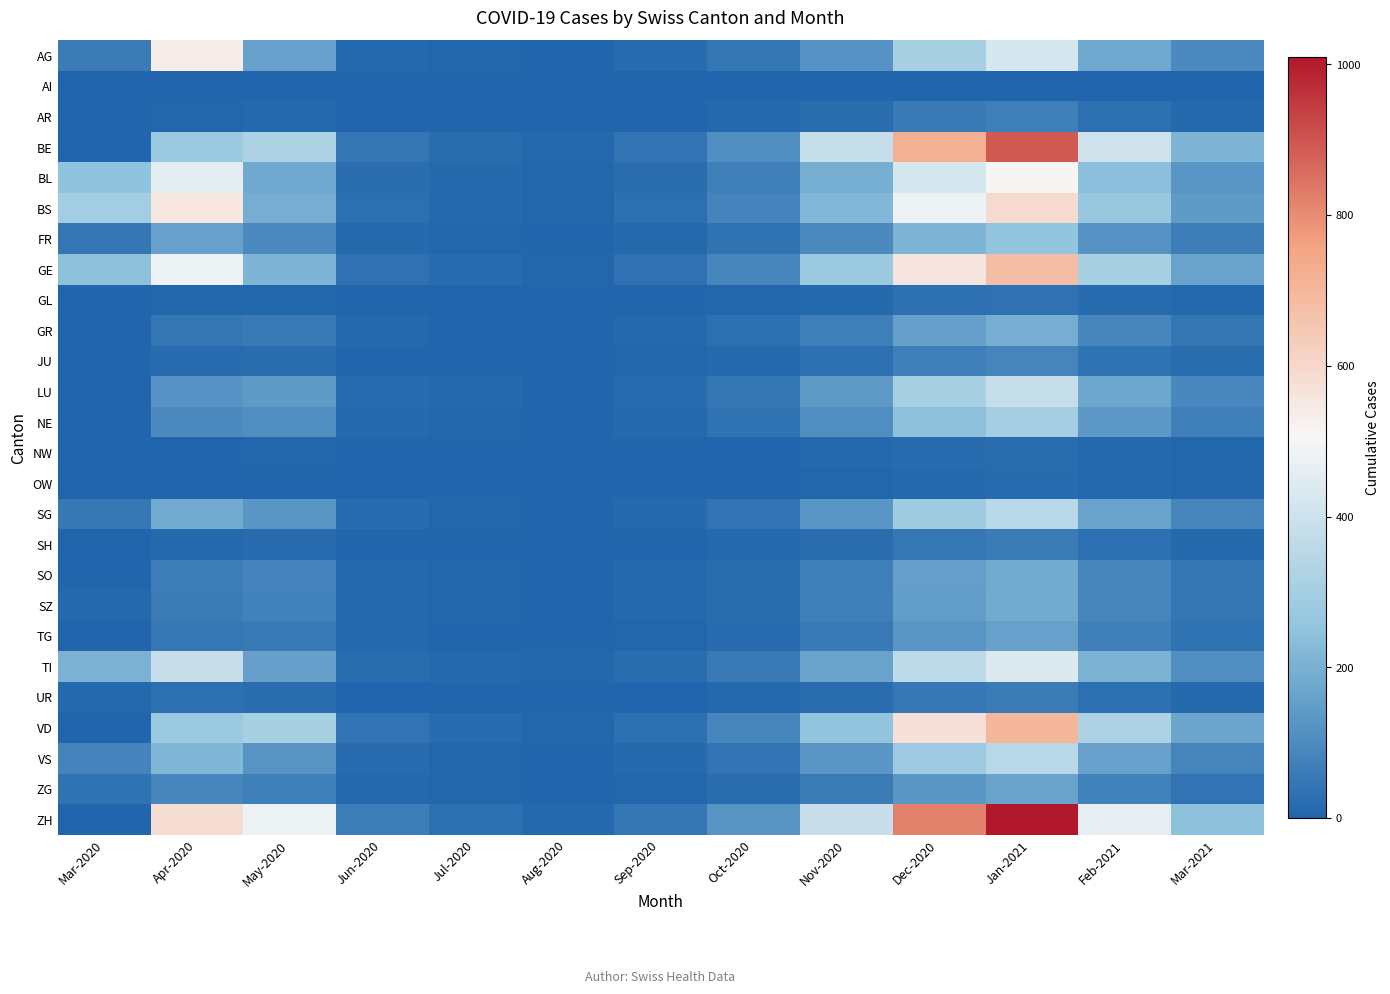

Reading right to left, extract all data points from this chart.

AG: Mar-2021=95	Feb-2021=180	Jan-2021=420	Dec-2020=310	Nov-2020=120	Oct-2020=45	Sep-2020=18	Aug-2020=2	Jul-2020=5	Jun-2020=10	May-2020=158	Apr-2020=535	Mar-2020=62
AI: Mar-2021=0	Feb-2021=1	Jan-2021=3	Dec-2020=2	Nov-2020=1	Oct-2020=0	Sep-2020=0	Aug-2020=0	Jul-2020=0	Jun-2020=0	May-2020=0	Apr-2020=0	Mar-2020=0
AR: Mar-2021=15	Feb-2021=30	Jan-2021=70	Dec-2020=55	Nov-2020=20	Oct-2020=8	Sep-2020=3	Aug-2020=0	Jul-2020=1	Jun-2020=2	May-2020=8	Apr-2020=5	Mar-2020=0
BE: Mar-2021=210	Feb-2021=410	Jan-2021=890	Dec-2020=720	Nov-2020=380	Oct-2020=110	Sep-2020=40	Aug-2020=8	Jul-2020=20	Jun-2020=45	May-2020=320	Apr-2020=280	Mar-2020=0
BL: Mar-2021=130	Feb-2021=240	Jan-2021=510	Dec-2020=420	Nov-2020=195	Oct-2020=68	Sep-2020=22	Aug-2020=5	Jul-2020=12	Jun-2020=25	May-2020=180	Apr-2020=460	Mar-2020=251
BS: Mar-2021=145	Feb-2021=270	Jan-2021=590	Dec-2020=480	Nov-2020=220	Oct-2020=80	Sep-2020=28	Aug-2020=6	Jul-2020=15	Jun-2020=30	May-2020=190	Apr-2020=550	Mar-2020=292
FR: Mar-2021=65	Feb-2021=120	Jan-2021=260	Dec-2020=210	Nov-2020=95	Oct-2020=38	Sep-2020=14	Aug-2020=2	Jul-2020=6	Jun-2020=12	May-2020=95	Apr-2020=160	Mar-2020=46
GE: Mar-2021=165	Feb-2021=310	Jan-2021=680	Dec-2020=560	Nov-2020=280	Oct-2020=90	Sep-2020=32	Aug-2020=7	Jul-2020=18	Jun-2020=35	May-2020=210	Apr-2020=480	Mar-2020=241
GL: Mar-2021=8	Feb-2021=16	Jan-2021=35	Dec-2020=28	Nov-2020=12	Oct-2020=5	Sep-2020=2	Aug-2020=0	Jul-2020=0	Jun-2020=1	May-2020=6	Apr-2020=4	Mar-2020=0
GR: Mar-2021=46	Feb-2021=88	Jan-2021=190	Dec-2020=155	Nov-2020=70	Oct-2020=28	Sep-2020=10	Aug-2020=1	Jul-2020=3	Jun-2020=8	May-2020=55	Apr-2020=45	Mar-2020=0
JU: Mar-2021=20	Feb-2021=39	Jan-2021=84	Dec-2020=68	Nov-2020=30	Oct-2020=12	Sep-2020=4	Aug-2020=0	Jul-2020=1	Jun-2020=3	May-2020=22	Apr-2020=18	Mar-2020=0
LU: Mar-2021=92	Feb-2021=175	Jan-2021=380	Dec-2020=310	Nov-2020=140	Oct-2020=45	Sep-2020=16	Aug-2020=3	Jul-2020=8	Jun-2020=18	May-2020=145	Apr-2020=120	Mar-2020=0
NE: Mar-2021=72	Feb-2021=138	Jan-2021=300	Dec-2020=245	Nov-2020=110	Oct-2020=36	Sep-2020=13	Aug-2020=2	Jul-2020=6	Jun-2020=14	May-2020=110	Apr-2020=95	Mar-2020=0
NW: Mar-2021=5	Feb-2021=10	Jan-2021=22	Dec-2020=18	Nov-2020=8	Oct-2020=3	Sep-2020=1	Aug-2020=0	Jul-2020=0	Jun-2020=1	May-2020=4	Apr-2020=3	Mar-2020=0
OW: Mar-2021=4	Feb-2021=8	Jan-2021=17	Dec-2020=14	Nov-2020=6	Oct-2020=2	Sep-2020=1	Aug-2020=0	Jul-2020=0	Jun-2020=0	May-2020=3	Apr-2020=2	Mar-2020=0
SG: Mar-2021=85	Feb-2021=162	Jan-2021=350	Dec-2020=285	Nov-2020=130	Oct-2020=42	Sep-2020=15	Aug-2020=2	Jul-2020=7	Jun-2020=16	May-2020=130	Apr-2020=185	Mar-2020=50
SH: Mar-2021=15	Feb-2021=28	Jan-2021=62	Dec-2020=50	Nov-2020=22	Oct-2020=8	Sep-2020=3	Aug-2020=0	Jul-2020=1	Jun-2020=2	May-2020=18	Apr-2020=14	Mar-2020=0
SO: Mar-2021=45	Feb-2021=85	Jan-2021=185	Dec-2020=150	Nov-2020=68	Oct-2020=22	Sep-2020=8	Aug-2020=1	Jul-2020=4	Jun-2020=10	May-2020=80	Apr-2020=65	Mar-2020=0
SZ: Mar-2021=44	Feb-2021=84	Jan-2021=182	Dec-2020=148	Nov-2020=68	Oct-2020=22	Sep-2020=8	Aug-2020=1	Jul-2020=4	Jun-2020=10	May-2020=75	Apr-2020=62	Mar-2020=10
TG: Mar-2021=38	Feb-2021=73	Jan-2021=158	Dec-2020=128	Nov-2020=58	Oct-2020=19	Sep-2020=7	Aug-2020=1	Jul-2020=3	Jun-2020=8	May-2020=58	Apr-2020=48	Mar-2020=0
TI: Mar-2021=107	Feb-2021=202	Jan-2021=440	Dec-2020=360	Nov-2020=165	Oct-2020=56	Sep-2020=20	Aug-2020=4	Jul-2020=10	Jun-2020=22	May-2020=155	Apr-2020=390	Mar-2020=202
UR: Mar-2021=15	Feb-2021=28	Jan-2021=62	Dec-2020=50	Nov-2020=22	Oct-2020=8	Sep-2020=3	Aug-2020=0	Jul-2020=1	Jun-2020=3	May-2020=22	Apr-2020=28	Mar-2020=11
VD: Mar-2021=170	Feb-2021=322	Jan-2021=700	Dec-2020=570	Nov-2020=260	Oct-2020=84	Sep-2020=30	Aug-2020=7	Jul-2020=19	Jun-2020=42	May-2020=310	Apr-2020=280	Mar-2020=0
VS: Mar-2021=84	Feb-2021=160	Jan-2021=348	Dec-2020=282	Nov-2020=128	Oct-2020=42	Sep-2020=15	Aug-2020=2	Jul-2020=7	Jun-2020=16	May-2020=125	Apr-2020=215	Mar-2020=81
ZG: Mar-2021=40	Feb-2021=75	Jan-2021=164	Dec-2020=133	Nov-2020=60	Oct-2020=20	Sep-2020=7	Aug-2020=1	Jul-2020=4	Jun-2020=9	May-2020=68	Apr-2020=88	Mar-2020=39
ZH: Mar-2021=245	Feb-2021=465	Jan-2021=1010	Dec-2020=820	Nov-2020=390	Oct-2020=125	Sep-2020=45	Aug-2020=11	Jul-2020=30	Jun-2020=65	May-2020=480	Apr-2020=580	Mar-2020=0